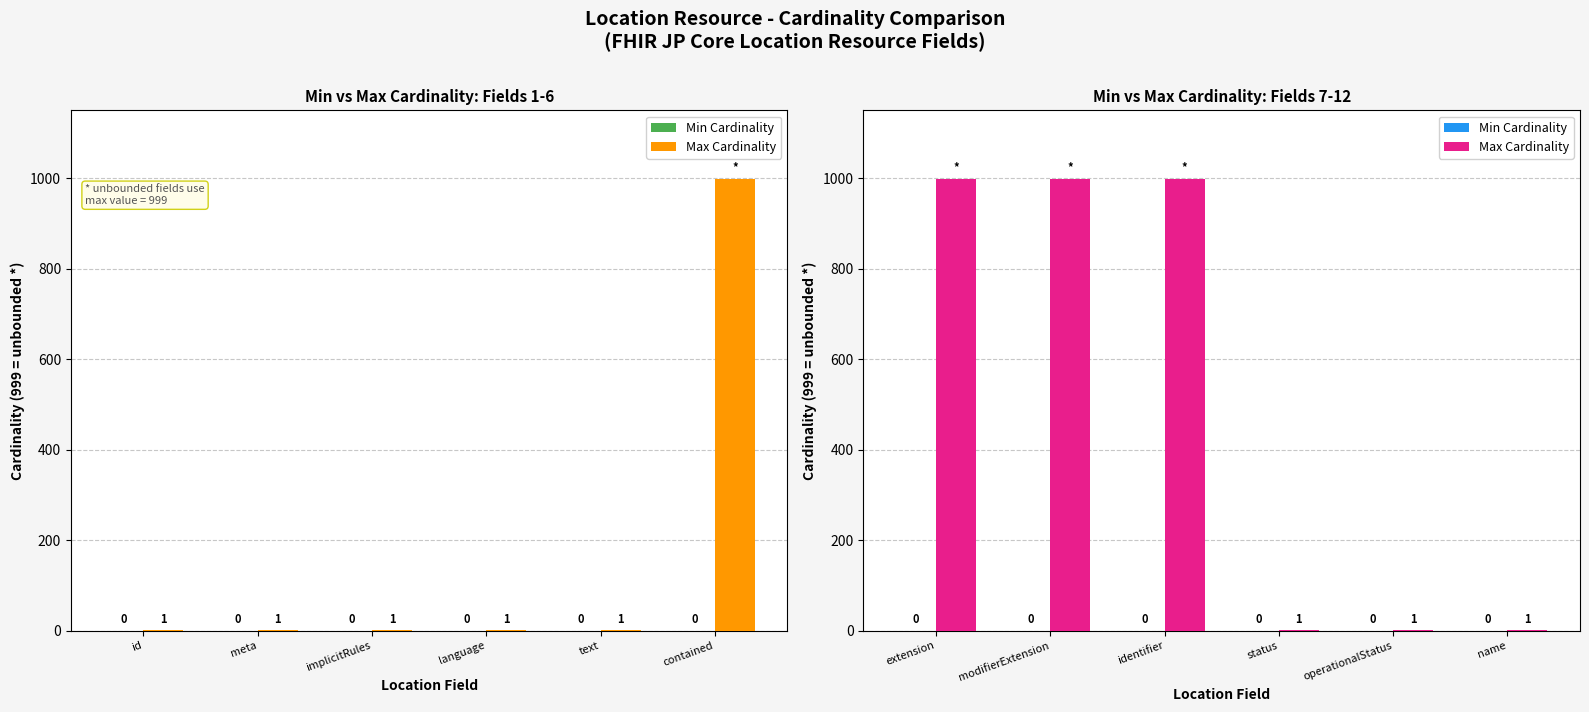

At which label is Max Cardinality closest to 500?

extension